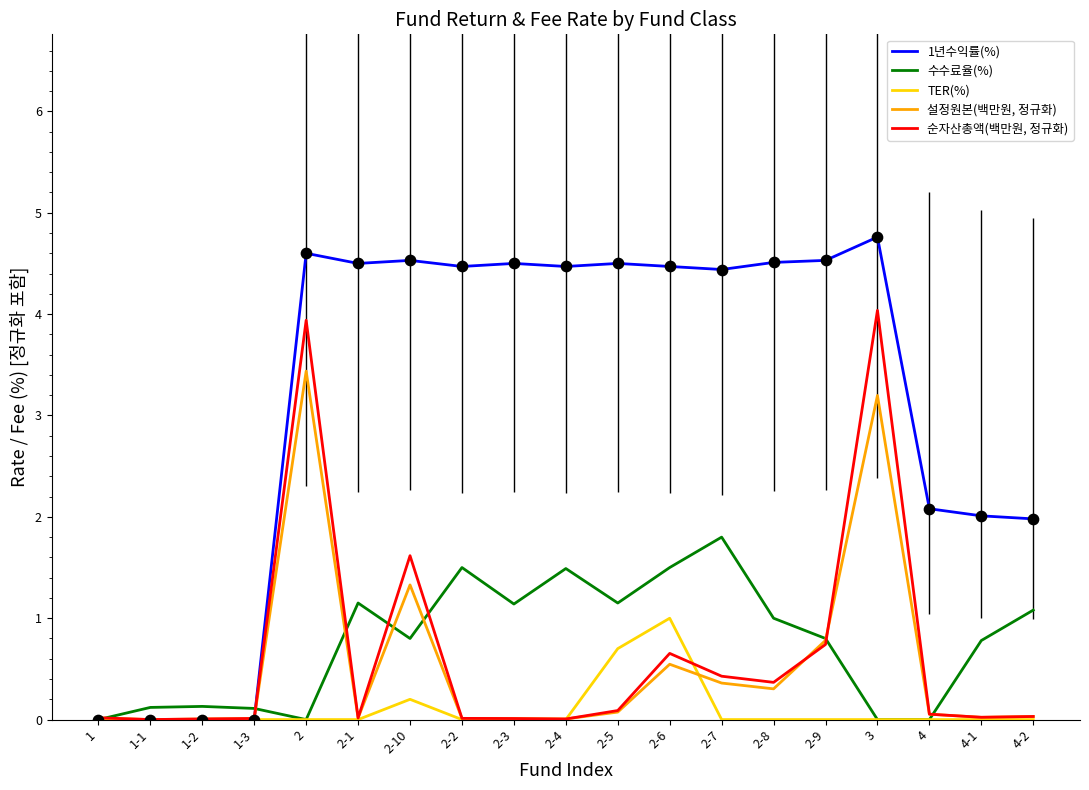

What is the total value across all series at 2-4?

6.0